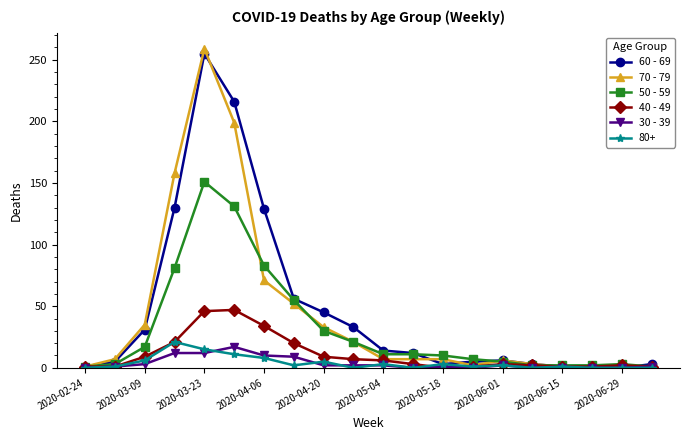

What is the maximum value shown in the chart?

259